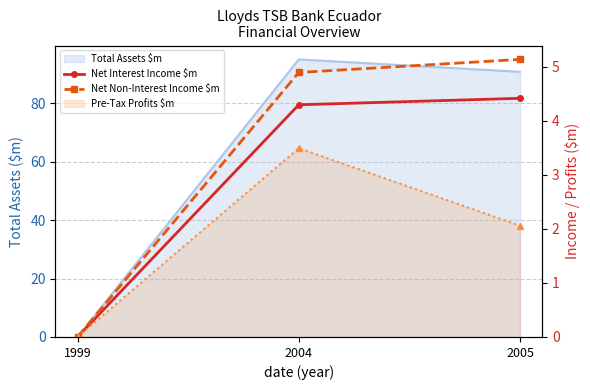

What is the value of the Net Interest Income $m point at the 2nd from the left?

4.3